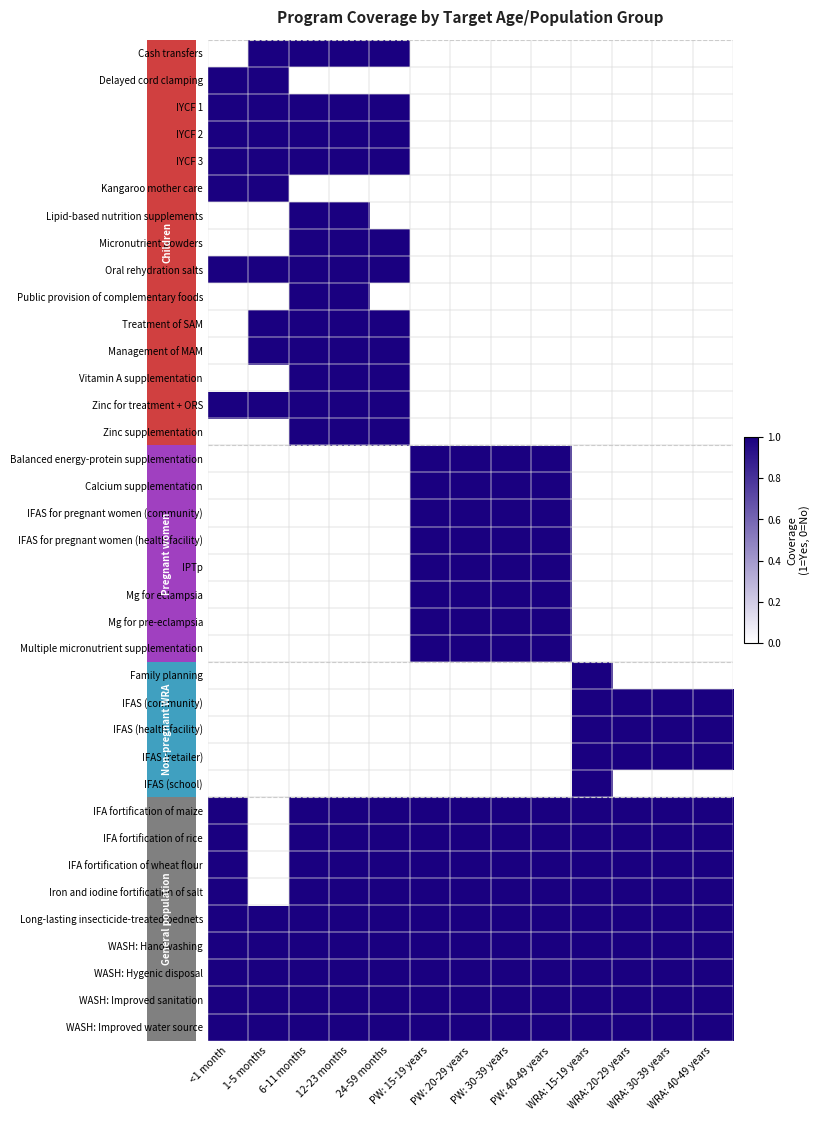

Reading left to right, list all the values displayed in this chart.

Cash transfers: <1 month=0	1-5 months=1	6-11 months=1	12-23 months=1	24-59 months=1	PW: 15-19 years=0	PW: 20-29 years=0	PW: 30-39 years=0	PW: 40-49 years=0	WRA: 15-19 years=0	WRA: 20-29 years=0	WRA: 30-39 years=0	WRA: 40-49 years=0
Delayed cord clamping: <1 month=1	1-5 months=1	6-11 months=0	12-23 months=0	24-59 months=0	PW: 15-19 years=0	PW: 20-29 years=0	PW: 30-39 years=0	PW: 40-49 years=0	WRA: 15-19 years=0	WRA: 20-29 years=0	WRA: 30-39 years=0	WRA: 40-49 years=0
IYCF 1: <1 month=1	1-5 months=1	6-11 months=1	12-23 months=1	24-59 months=1	PW: 15-19 years=0	PW: 20-29 years=0	PW: 30-39 years=0	PW: 40-49 years=0	WRA: 15-19 years=0	WRA: 20-29 years=0	WRA: 30-39 years=0	WRA: 40-49 years=0
IYCF 2: <1 month=1	1-5 months=1	6-11 months=1	12-23 months=1	24-59 months=1	PW: 15-19 years=0	PW: 20-29 years=0	PW: 30-39 years=0	PW: 40-49 years=0	WRA: 15-19 years=0	WRA: 20-29 years=0	WRA: 30-39 years=0	WRA: 40-49 years=0
IYCF 3: <1 month=1	1-5 months=1	6-11 months=1	12-23 months=1	24-59 months=1	PW: 15-19 years=0	PW: 20-29 years=0	PW: 30-39 years=0	PW: 40-49 years=0	WRA: 15-19 years=0	WRA: 20-29 years=0	WRA: 30-39 years=0	WRA: 40-49 years=0
Kangaroo mother care: <1 month=1	1-5 months=1	6-11 months=0	12-23 months=0	24-59 months=0	PW: 15-19 years=0	PW: 20-29 years=0	PW: 30-39 years=0	PW: 40-49 years=0	WRA: 15-19 years=0	WRA: 20-29 years=0	WRA: 30-39 years=0	WRA: 40-49 years=0
Lipid-based nutrition supplements: <1 month=0	1-5 months=0	6-11 months=1	12-23 months=1	24-59 months=0	PW: 15-19 years=0	PW: 20-29 years=0	PW: 30-39 years=0	PW: 40-49 years=0	WRA: 15-19 years=0	WRA: 20-29 years=0	WRA: 30-39 years=0	WRA: 40-49 years=0
Micronutrient powders: <1 month=0	1-5 months=0	6-11 months=1	12-23 months=1	24-59 months=1	PW: 15-19 years=0	PW: 20-29 years=0	PW: 30-39 years=0	PW: 40-49 years=0	WRA: 15-19 years=0	WRA: 20-29 years=0	WRA: 30-39 years=0	WRA: 40-49 years=0
Oral rehydration salts: <1 month=1	1-5 months=1	6-11 months=1	12-23 months=1	24-59 months=1	PW: 15-19 years=0	PW: 20-29 years=0	PW: 30-39 years=0	PW: 40-49 years=0	WRA: 15-19 years=0	WRA: 20-29 years=0	WRA: 30-39 years=0	WRA: 40-49 years=0
Public provision of complementary foods: <1 month=0	1-5 months=0	6-11 months=1	12-23 months=1	24-59 months=0	PW: 15-19 years=0	PW: 20-29 years=0	PW: 30-39 years=0	PW: 40-49 years=0	WRA: 15-19 years=0	WRA: 20-29 years=0	WRA: 30-39 years=0	WRA: 40-49 years=0
Treatment of SAM: <1 month=0	1-5 months=1	6-11 months=1	12-23 months=1	24-59 months=1	PW: 15-19 years=0	PW: 20-29 years=0	PW: 30-39 years=0	PW: 40-49 years=0	WRA: 15-19 years=0	WRA: 20-29 years=0	WRA: 30-39 years=0	WRA: 40-49 years=0
Management of MAM: <1 month=0	1-5 months=1	6-11 months=1	12-23 months=1	24-59 months=1	PW: 15-19 years=0	PW: 20-29 years=0	PW: 30-39 years=0	PW: 40-49 years=0	WRA: 15-19 years=0	WRA: 20-29 years=0	WRA: 30-39 years=0	WRA: 40-49 years=0
Vitamin A supplementation: <1 month=0	1-5 months=0	6-11 months=1	12-23 months=1	24-59 months=1	PW: 15-19 years=0	PW: 20-29 years=0	PW: 30-39 years=0	PW: 40-49 years=0	WRA: 15-19 years=0	WRA: 20-29 years=0	WRA: 30-39 years=0	WRA: 40-49 years=0
Zinc for treatment + ORS: <1 month=1	1-5 months=1	6-11 months=1	12-23 months=1	24-59 months=1	PW: 15-19 years=0	PW: 20-29 years=0	PW: 30-39 years=0	PW: 40-49 years=0	WRA: 15-19 years=0	WRA: 20-29 years=0	WRA: 30-39 years=0	WRA: 40-49 years=0
Zinc supplementation: <1 month=0	1-5 months=0	6-11 months=1	12-23 months=1	24-59 months=1	PW: 15-19 years=0	PW: 20-29 years=0	PW: 30-39 years=0	PW: 40-49 years=0	WRA: 15-19 years=0	WRA: 20-29 years=0	WRA: 30-39 years=0	WRA: 40-49 years=0
Balanced energy-protein supplementation: <1 month=0	1-5 months=0	6-11 months=0	12-23 months=0	24-59 months=0	PW: 15-19 years=1	PW: 20-29 years=1	PW: 30-39 years=1	PW: 40-49 years=1	WRA: 15-19 years=0	WRA: 20-29 years=0	WRA: 30-39 years=0	WRA: 40-49 years=0
Calcium supplementation: <1 month=0	1-5 months=0	6-11 months=0	12-23 months=0	24-59 months=0	PW: 15-19 years=1	PW: 20-29 years=1	PW: 30-39 years=1	PW: 40-49 years=1	WRA: 15-19 years=0	WRA: 20-29 years=0	WRA: 30-39 years=0	WRA: 40-49 years=0
IFAS for pregnant women (community): <1 month=0	1-5 months=0	6-11 months=0	12-23 months=0	24-59 months=0	PW: 15-19 years=1	PW: 20-29 years=1	PW: 30-39 years=1	PW: 40-49 years=1	WRA: 15-19 years=0	WRA: 20-29 years=0	WRA: 30-39 years=0	WRA: 40-49 years=0
IFAS for pregnant women (health facility): <1 month=0	1-5 months=0	6-11 months=0	12-23 months=0	24-59 months=0	PW: 15-19 years=1	PW: 20-29 years=1	PW: 30-39 years=1	PW: 40-49 years=1	WRA: 15-19 years=0	WRA: 20-29 years=0	WRA: 30-39 years=0	WRA: 40-49 years=0
IPTp: <1 month=0	1-5 months=0	6-11 months=0	12-23 months=0	24-59 months=0	PW: 15-19 years=1	PW: 20-29 years=1	PW: 30-39 years=1	PW: 40-49 years=1	WRA: 15-19 years=0	WRA: 20-29 years=0	WRA: 30-39 years=0	WRA: 40-49 years=0
Mg for eclampsia: <1 month=0	1-5 months=0	6-11 months=0	12-23 months=0	24-59 months=0	PW: 15-19 years=1	PW: 20-29 years=1	PW: 30-39 years=1	PW: 40-49 years=1	WRA: 15-19 years=0	WRA: 20-29 years=0	WRA: 30-39 years=0	WRA: 40-49 years=0
Mg for pre-eclampsia: <1 month=0	1-5 months=0	6-11 months=0	12-23 months=0	24-59 months=0	PW: 15-19 years=1	PW: 20-29 years=1	PW: 30-39 years=1	PW: 40-49 years=1	WRA: 15-19 years=0	WRA: 20-29 years=0	WRA: 30-39 years=0	WRA: 40-49 years=0
Multiple micronutrient supplementation: <1 month=0	1-5 months=0	6-11 months=0	12-23 months=0	24-59 months=0	PW: 15-19 years=1	PW: 20-29 years=1	PW: 30-39 years=1	PW: 40-49 years=1	WRA: 15-19 years=0	WRA: 20-29 years=0	WRA: 30-39 years=0	WRA: 40-49 years=0
Family planning: <1 month=0	1-5 months=0	6-11 months=0	12-23 months=0	24-59 months=0	PW: 15-19 years=0	PW: 20-29 years=0	PW: 30-39 years=0	PW: 40-49 years=0	WRA: 15-19 years=1	WRA: 20-29 years=0	WRA: 30-39 years=0	WRA: 40-49 years=0
IFAS (community): <1 month=0	1-5 months=0	6-11 months=0	12-23 months=0	24-59 months=0	PW: 15-19 years=0	PW: 20-29 years=0	PW: 30-39 years=0	PW: 40-49 years=0	WRA: 15-19 years=1	WRA: 20-29 years=1	WRA: 30-39 years=1	WRA: 40-49 years=1
IFAS (health facility): <1 month=0	1-5 months=0	6-11 months=0	12-23 months=0	24-59 months=0	PW: 15-19 years=0	PW: 20-29 years=0	PW: 30-39 years=0	PW: 40-49 years=0	WRA: 15-19 years=1	WRA: 20-29 years=1	WRA: 30-39 years=1	WRA: 40-49 years=1
IFAS (retailer): <1 month=0	1-5 months=0	6-11 months=0	12-23 months=0	24-59 months=0	PW: 15-19 years=0	PW: 20-29 years=0	PW: 30-39 years=0	PW: 40-49 years=0	WRA: 15-19 years=1	WRA: 20-29 years=1	WRA: 30-39 years=1	WRA: 40-49 years=1
IFAS (school): <1 month=0	1-5 months=0	6-11 months=0	12-23 months=0	24-59 months=0	PW: 15-19 years=0	PW: 20-29 years=0	PW: 30-39 years=0	PW: 40-49 years=0	WRA: 15-19 years=1	WRA: 20-29 years=0	WRA: 30-39 years=0	WRA: 40-49 years=0
IFA fortification of maize: <1 month=1	1-5 months=0	6-11 months=1	12-23 months=1	24-59 months=1	PW: 15-19 years=1	PW: 20-29 years=1	PW: 30-39 years=1	PW: 40-49 years=1	WRA: 15-19 years=1	WRA: 20-29 years=1	WRA: 30-39 years=1	WRA: 40-49 years=1
IFA fortification of rice: <1 month=1	1-5 months=0	6-11 months=1	12-23 months=1	24-59 months=1	PW: 15-19 years=1	PW: 20-29 years=1	PW: 30-39 years=1	PW: 40-49 years=1	WRA: 15-19 years=1	WRA: 20-29 years=1	WRA: 30-39 years=1	WRA: 40-49 years=1
IFA fortification of wheat flour: <1 month=1	1-5 months=0	6-11 months=1	12-23 months=1	24-59 months=1	PW: 15-19 years=1	PW: 20-29 years=1	PW: 30-39 years=1	PW: 40-49 years=1	WRA: 15-19 years=1	WRA: 20-29 years=1	WRA: 30-39 years=1	WRA: 40-49 years=1
Iron and iodine fortification of salt: <1 month=1	1-5 months=0	6-11 months=1	12-23 months=1	24-59 months=1	PW: 15-19 years=1	PW: 20-29 years=1	PW: 30-39 years=1	PW: 40-49 years=1	WRA: 15-19 years=1	WRA: 20-29 years=1	WRA: 30-39 years=1	WRA: 40-49 years=1
Long-lasting insecticide-treated bednets: <1 month=1	1-5 months=1	6-11 months=1	12-23 months=1	24-59 months=1	PW: 15-19 years=1	PW: 20-29 years=1	PW: 30-39 years=1	PW: 40-49 years=1	WRA: 15-19 years=1	WRA: 20-29 years=1	WRA: 30-39 years=1	WRA: 40-49 years=1
WASH: Handwashing: <1 month=1	1-5 months=1	6-11 months=1	12-23 months=1	24-59 months=1	PW: 15-19 years=1	PW: 20-29 years=1	PW: 30-39 years=1	PW: 40-49 years=1	WRA: 15-19 years=1	WRA: 20-29 years=1	WRA: 30-39 years=1	WRA: 40-49 years=1
WASH: Hygenic disposal: <1 month=1	1-5 months=1	6-11 months=1	12-23 months=1	24-59 months=1	PW: 15-19 years=1	PW: 20-29 years=1	PW: 30-39 years=1	PW: 40-49 years=1	WRA: 15-19 years=1	WRA: 20-29 years=1	WRA: 30-39 years=1	WRA: 40-49 years=1
WASH: Improved sanitation: <1 month=1	1-5 months=1	6-11 months=1	12-23 months=1	24-59 months=1	PW: 15-19 years=1	PW: 20-29 years=1	PW: 30-39 years=1	PW: 40-49 years=1	WRA: 15-19 years=1	WRA: 20-29 years=1	WRA: 30-39 years=1	WRA: 40-49 years=1
WASH: Improved water source: <1 month=1	1-5 months=1	6-11 months=1	12-23 months=1	24-59 months=1	PW: 15-19 years=1	PW: 20-29 years=1	PW: 30-39 years=1	PW: 40-49 years=1	WRA: 15-19 years=1	WRA: 20-29 years=1	WRA: 30-39 years=1	WRA: 40-49 years=1